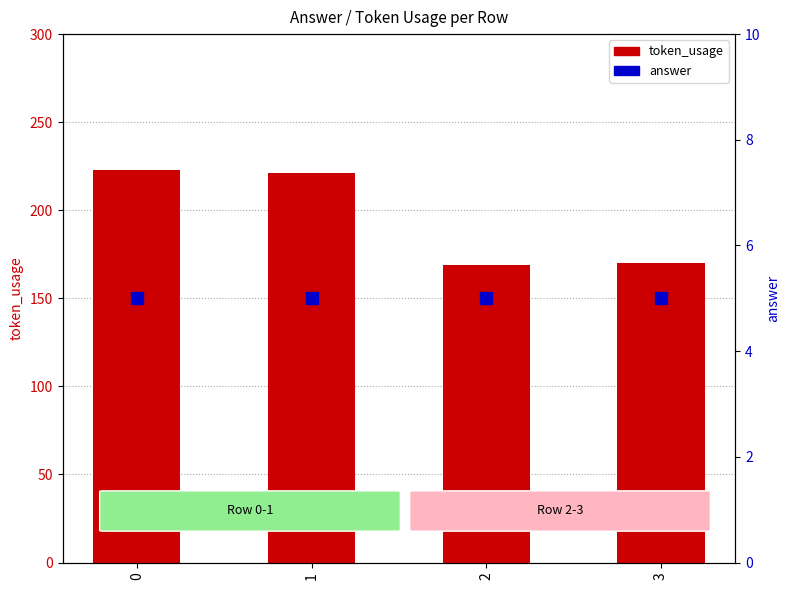

What is the sum of all answer values?

20